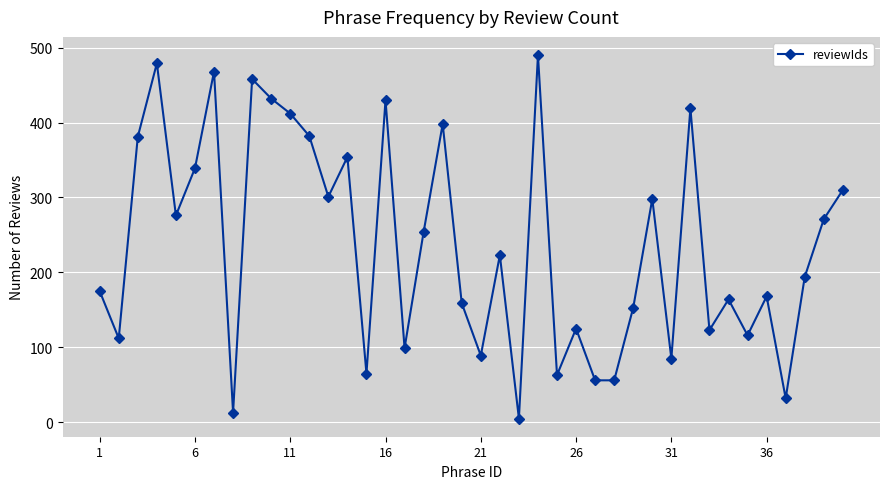

Does the chart have visible grid lines?

Yes